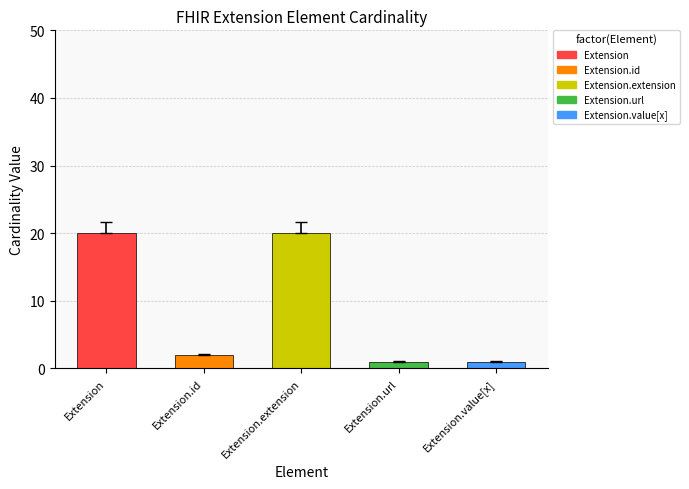

What is the minimum value shown in the chart?

1